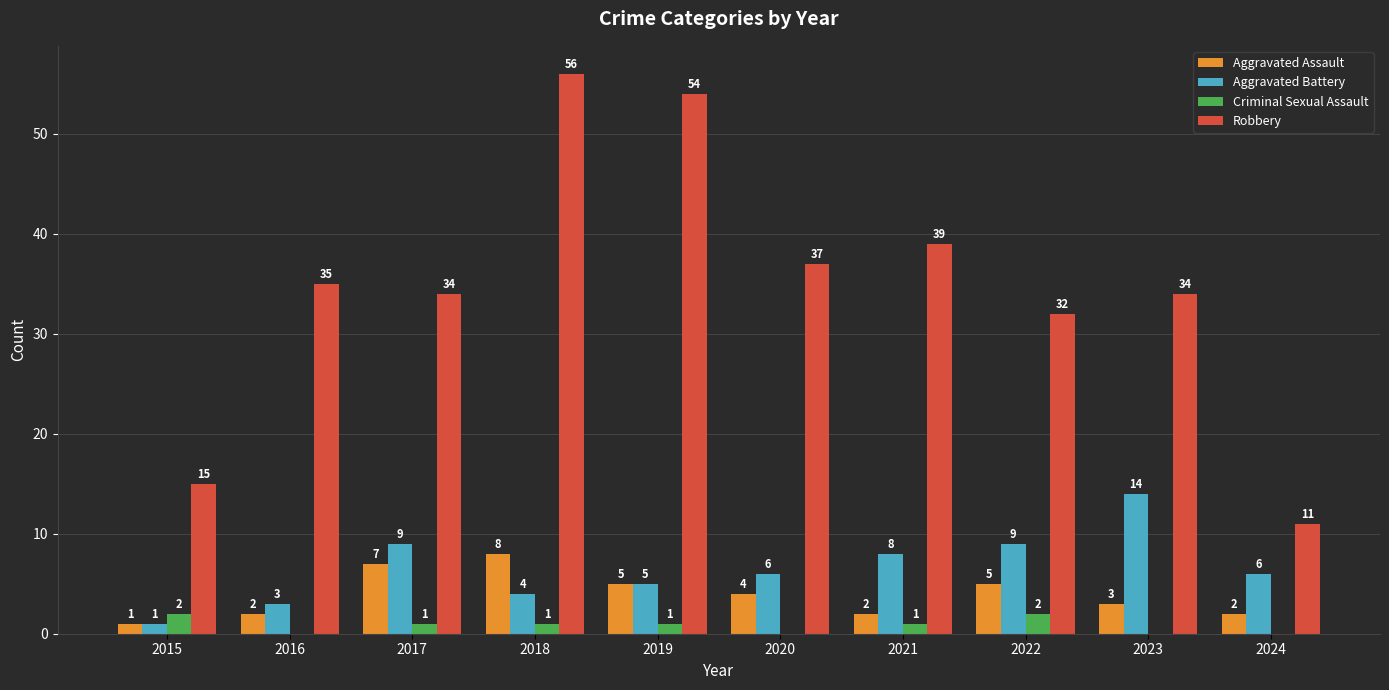

Which series has the largest total across all categories?

Robbery